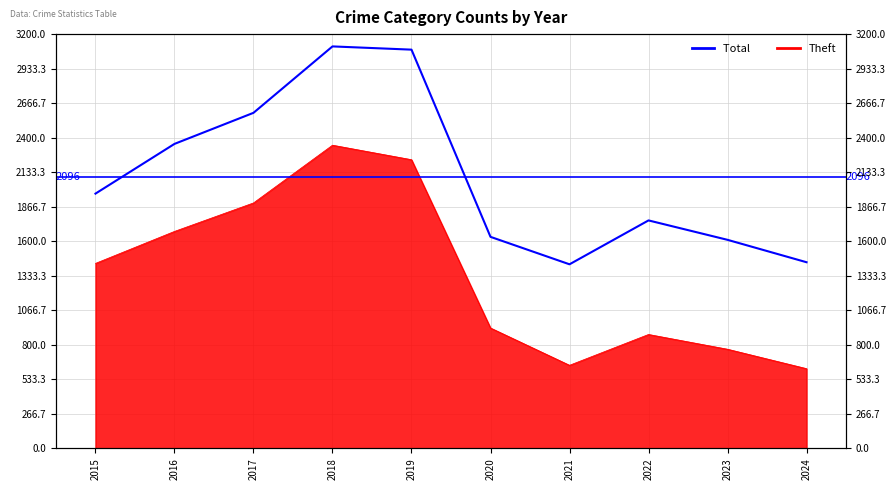

What is the difference between the maximum and minimum values?

1683